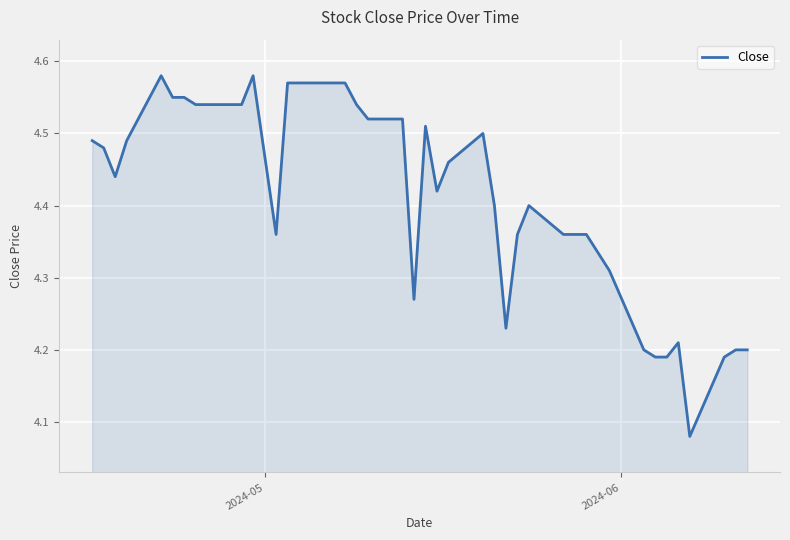

What is the maximum value shown in the chart?

4.6